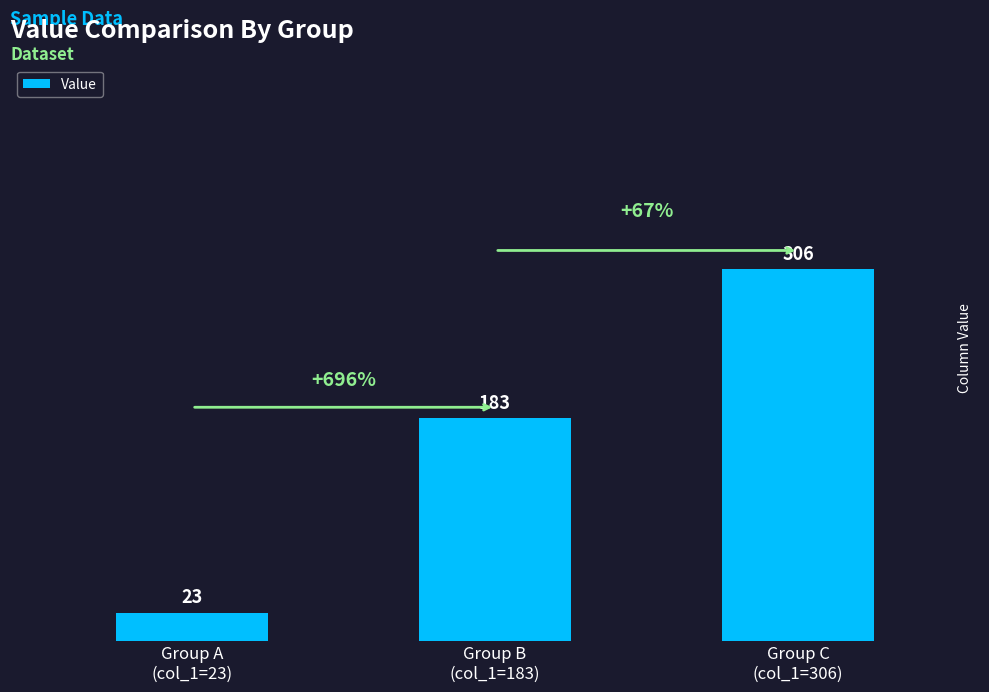

Are the bars horizontal?

No